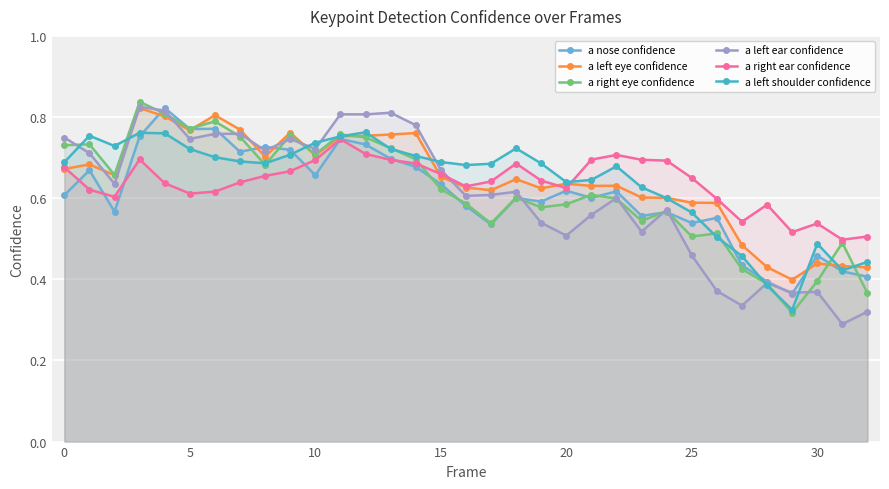

Which label corresponds to the smallest value in the chart?

31